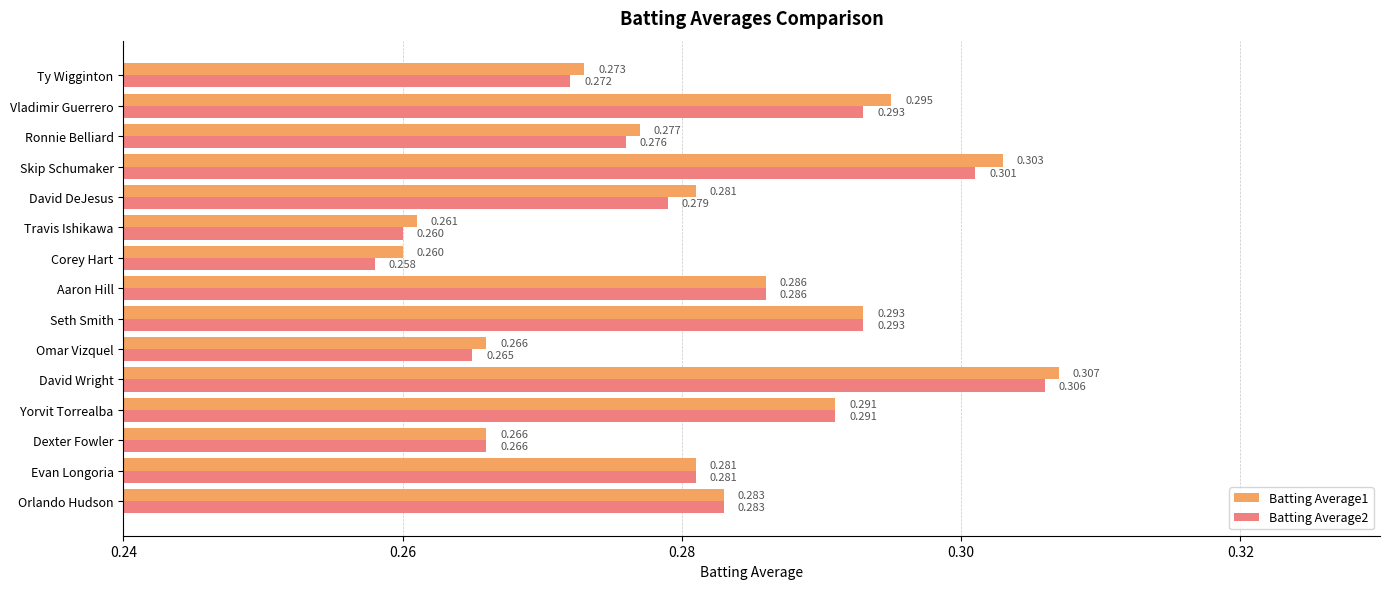

At which label is Batting Average2 closest to 0?

Corey Hart